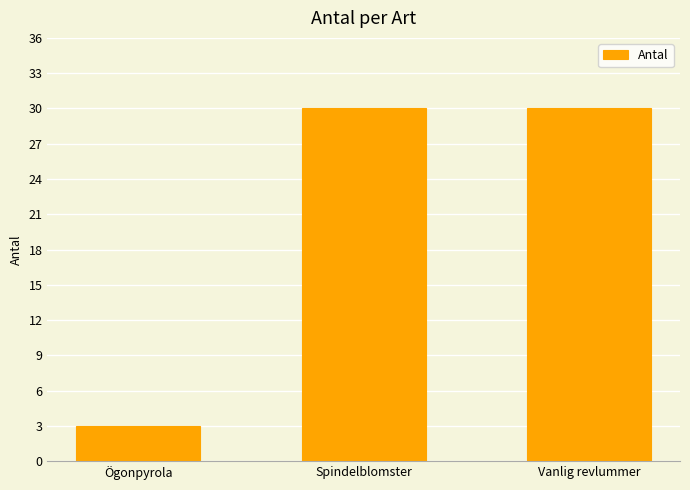

How many data points are less than 30?

1